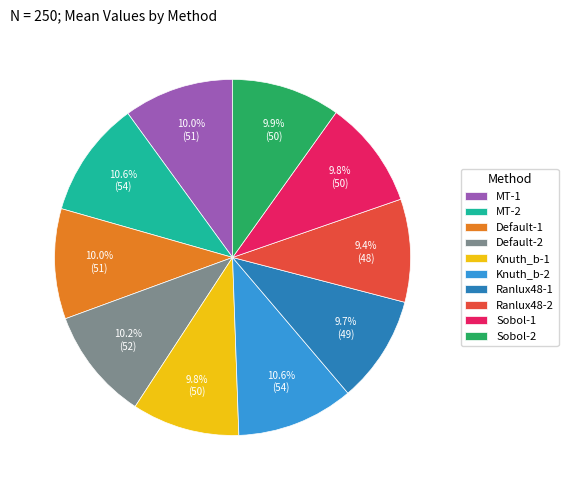

Is there a majority slice in this chart?

No